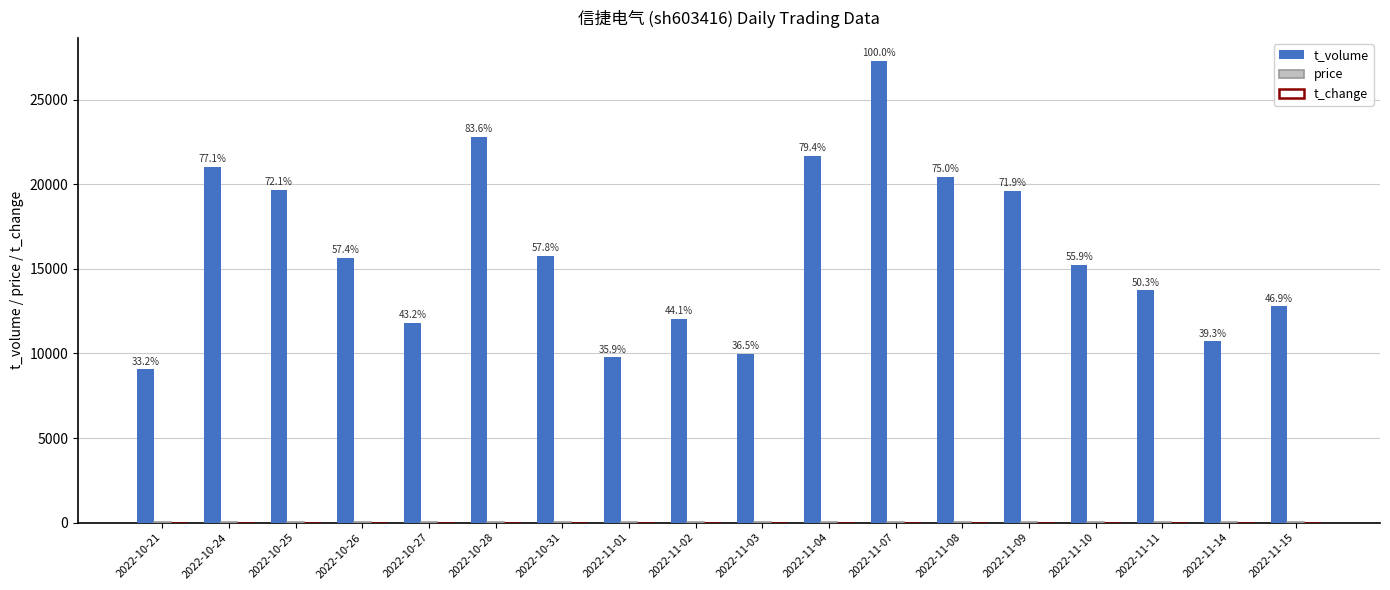

What is the maximum value shown in the chart?

27284.0